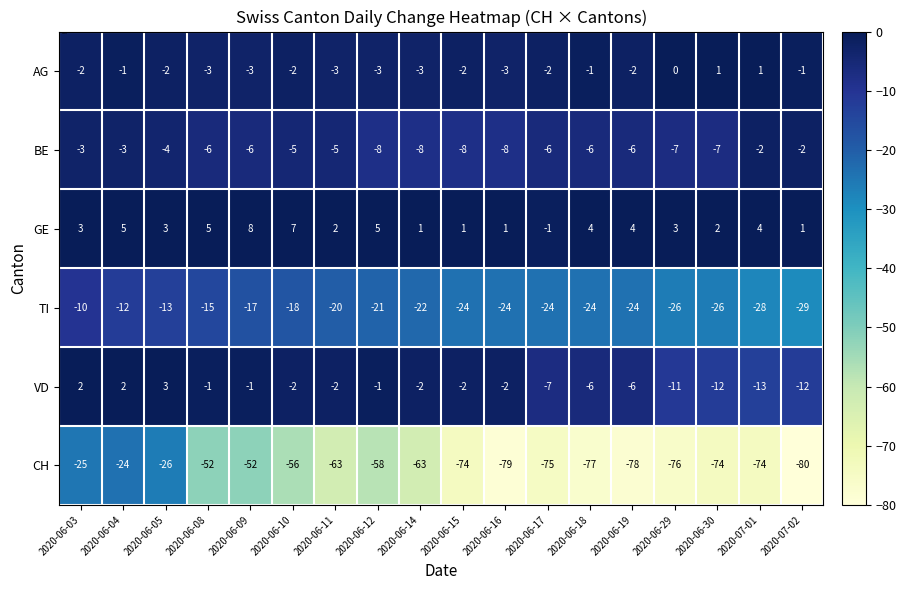

The GE series shows 1 at 2020-07-02. True or false?

True